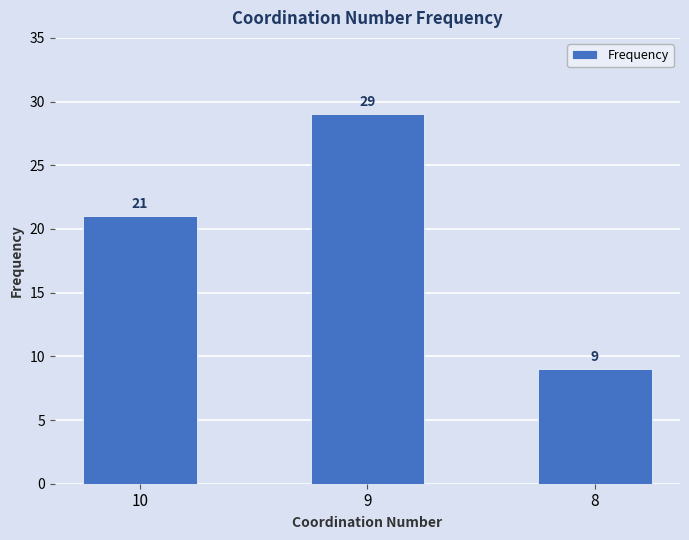

True or false: the data shows 6 at 8.

False